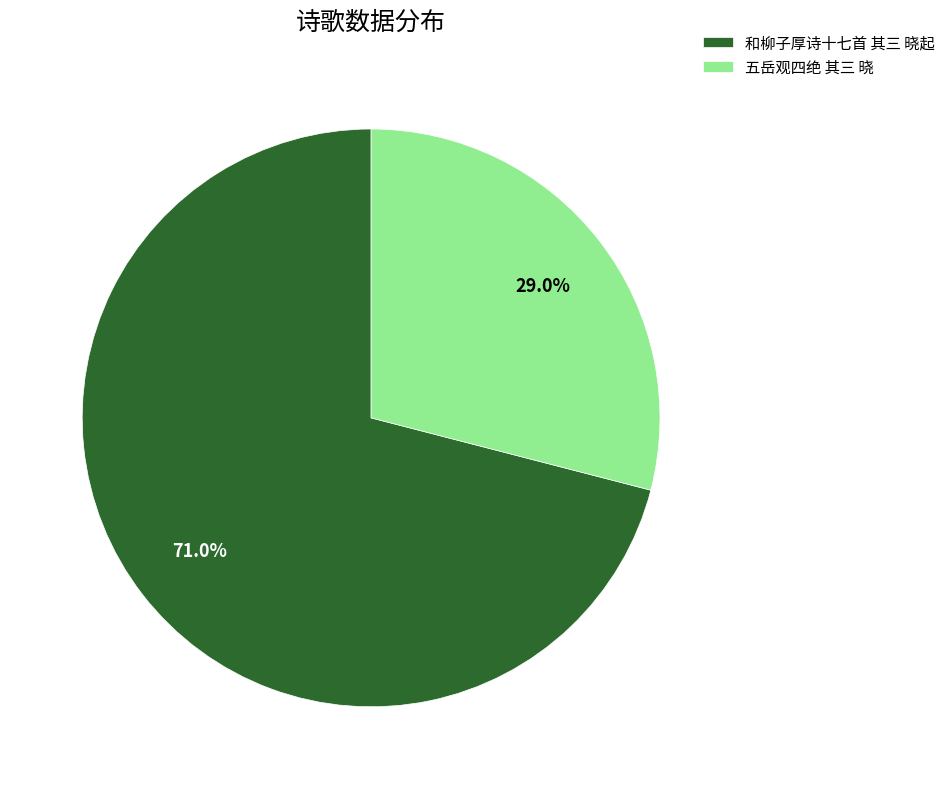

To the nearest percent, what is the difference between the 和柳子厚诗十七首 其三 晓起 and 五岳观四绝 其三 晓 slice percentages?

42%